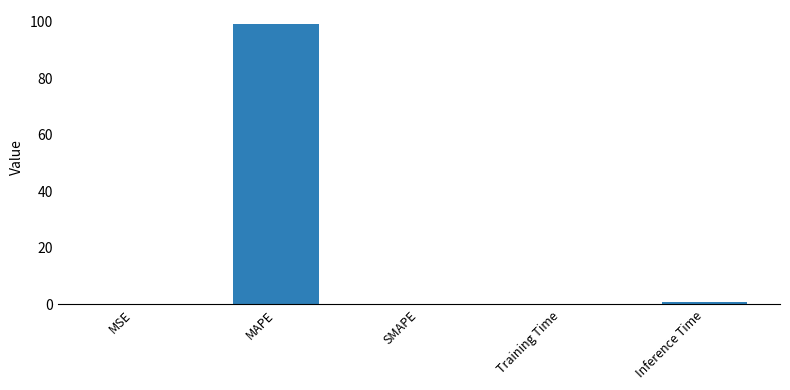

What is the greatest value displayed?

99.3